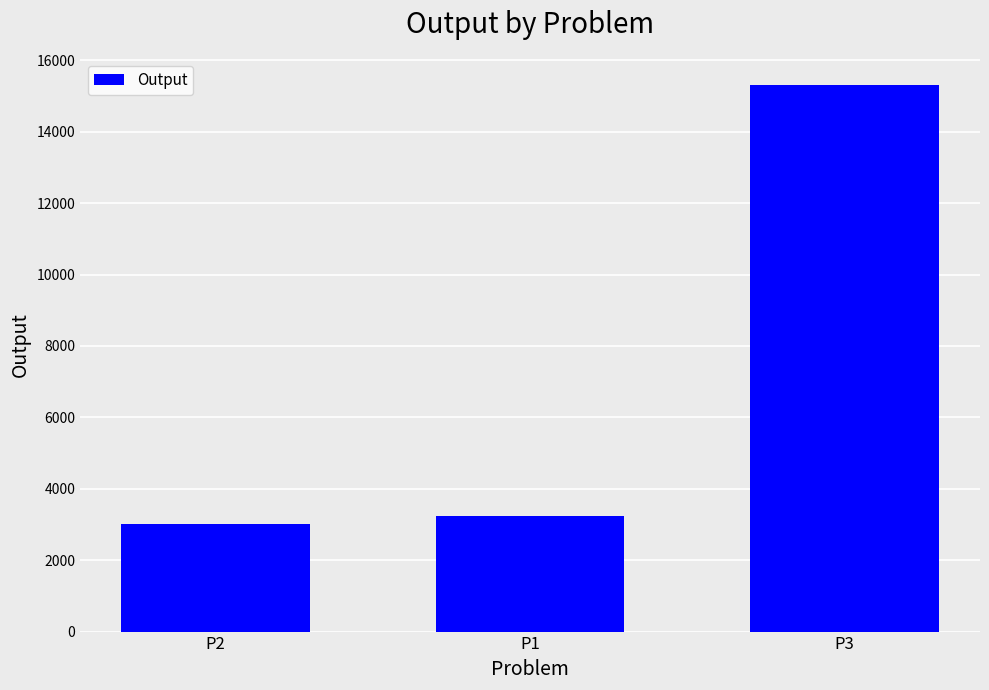

What is the label of the 2nd bar from the left?

P1